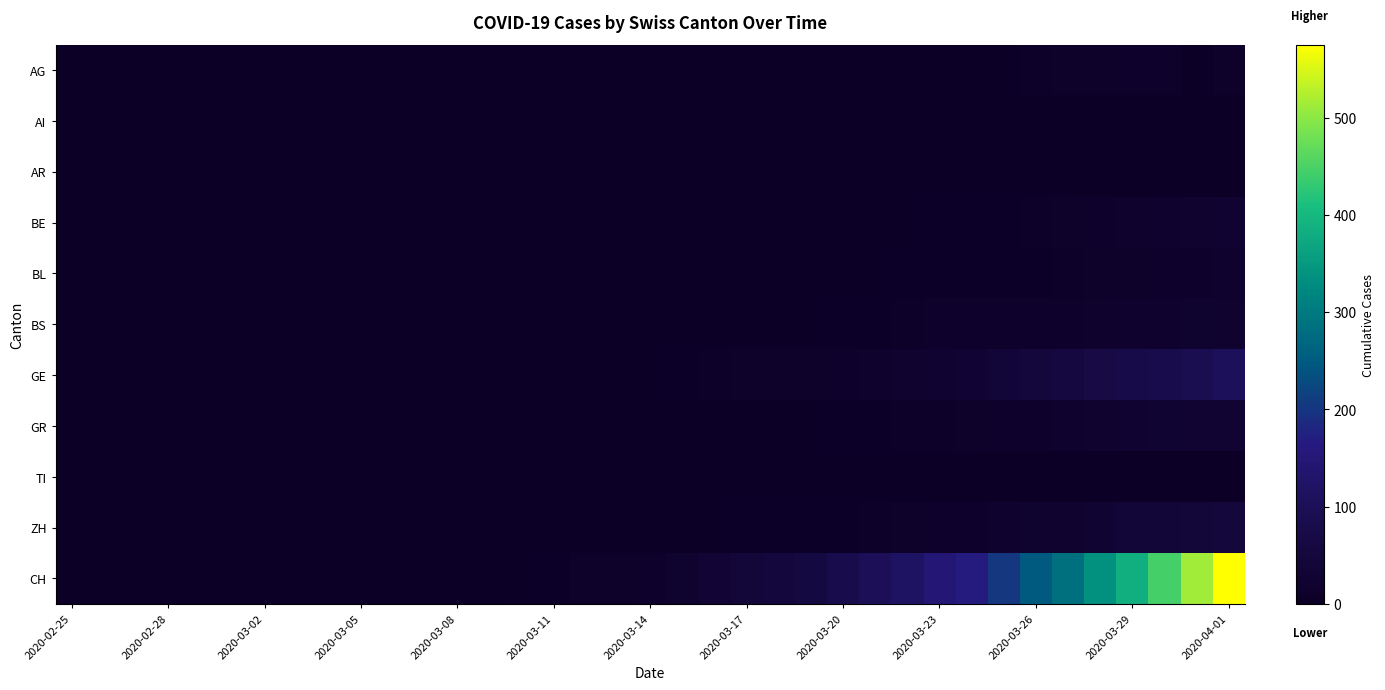

Which series has the largest range (max minus min)?

CH